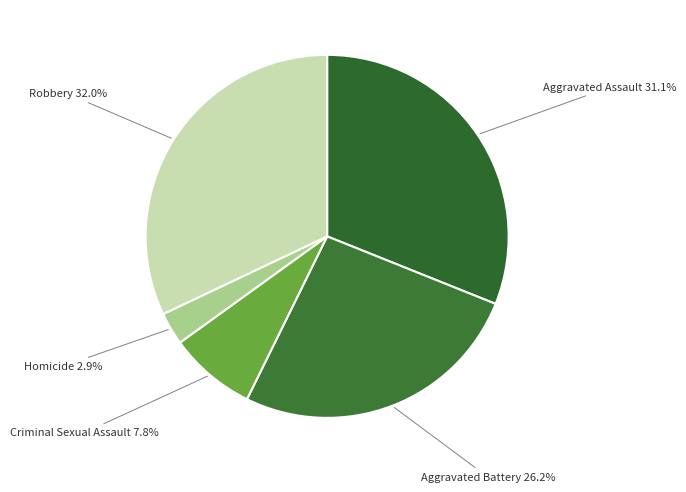

Does any single category account for the majority?

No